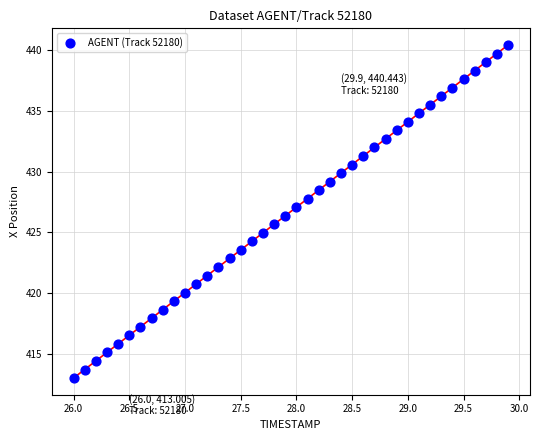

What is the range of Y values (max minus min)?

27.4